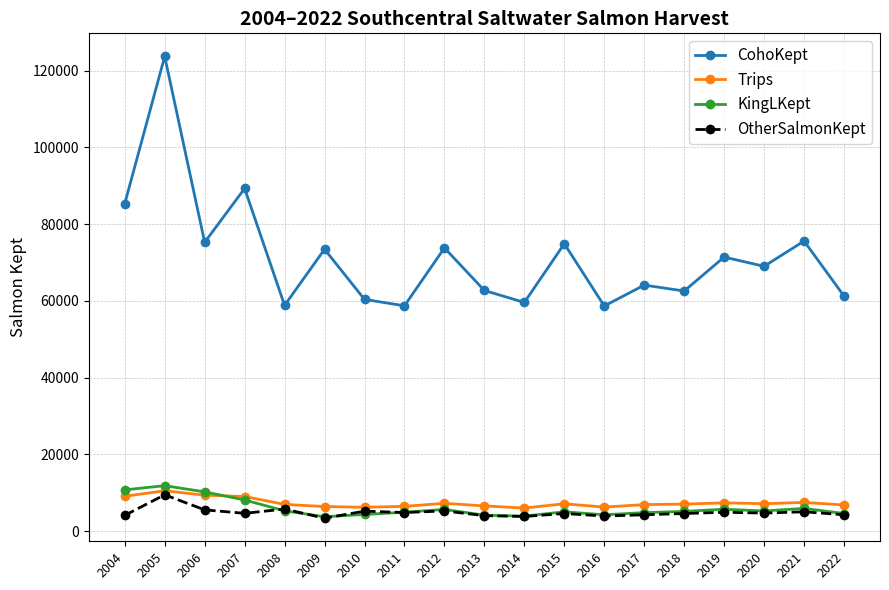

What is the maximum value shown in the chart?

123695